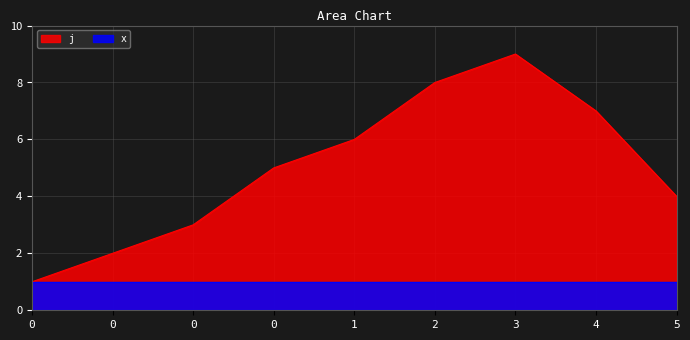

Which has a higher value, 0 or 1?

1